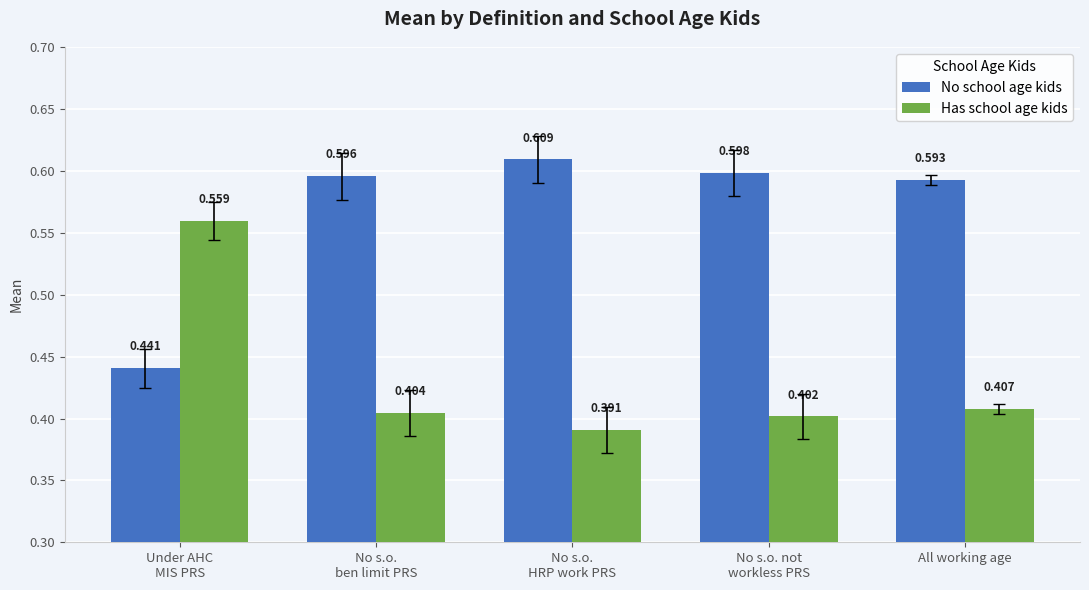

What is the difference between the highest and lowest values at All working age?

0.2